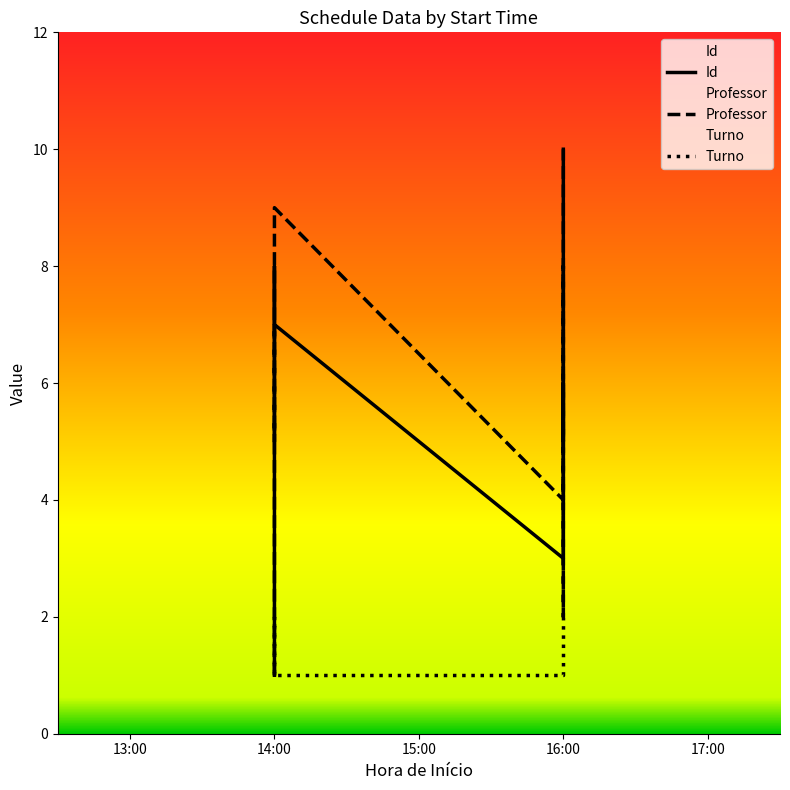

How many Professor values are between 3 and 8?

6